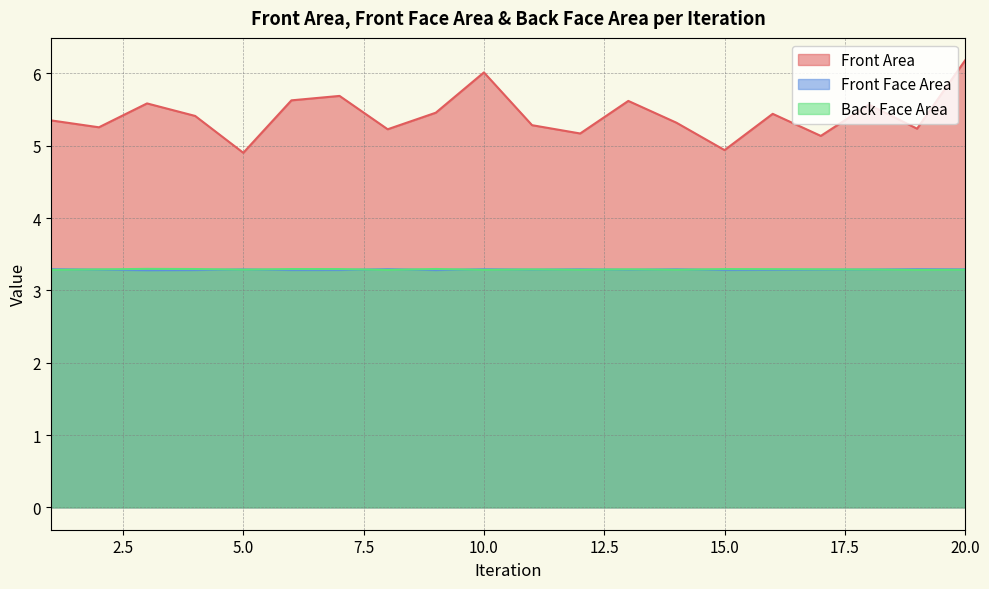

True or false: Front Area and Front Face Area cross at least once.

False